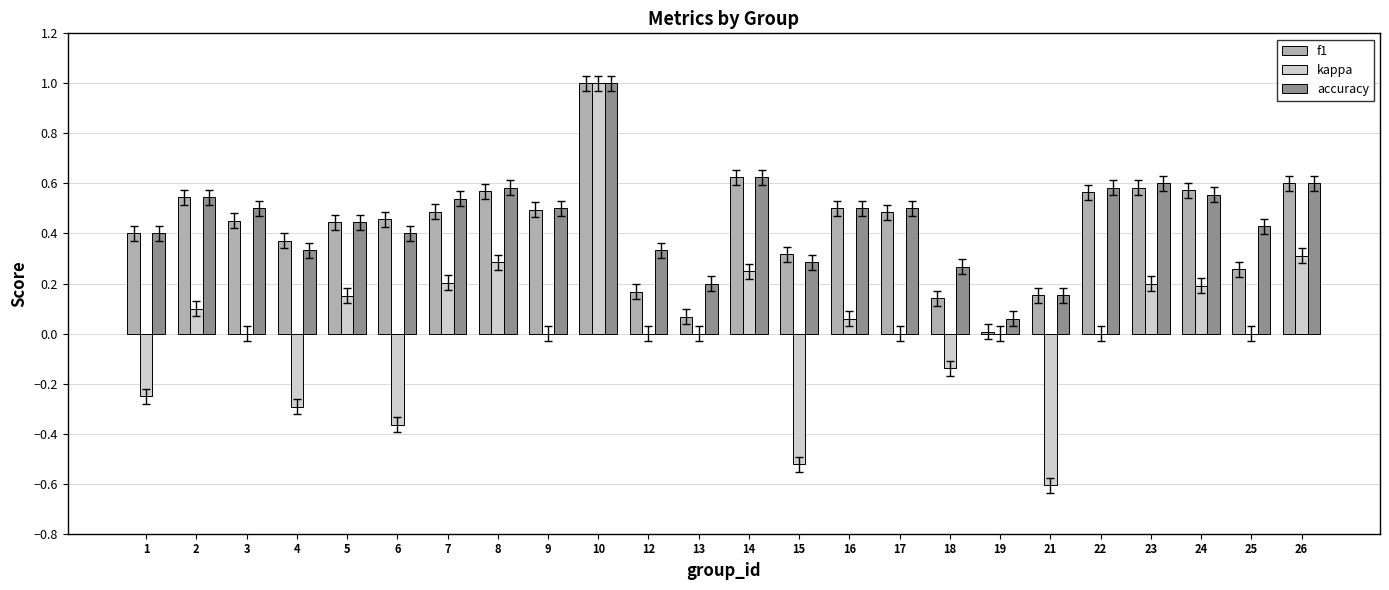

True or false: kappa has a value of 0.3 at 8.

True